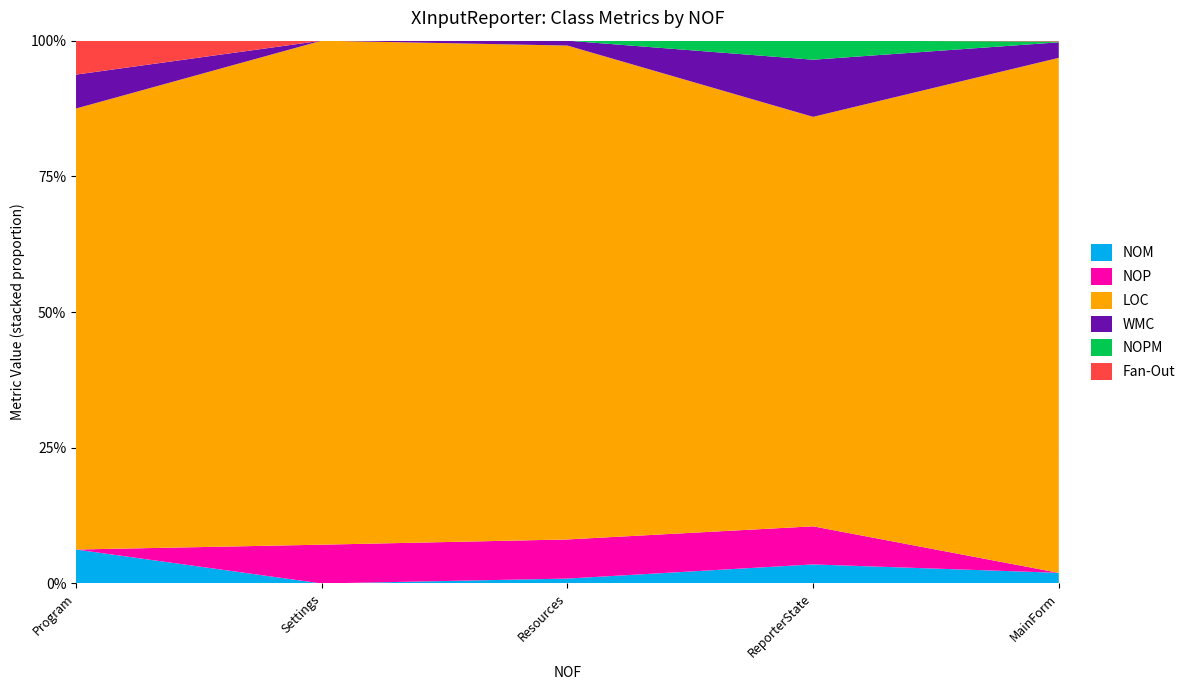

Reading left to right, what are all the values shown in this chart?

NOM: MainForm=13	Program=1	ReporterState=2	Resources=1	Settings=0
NOP: MainForm=0	Program=0	ReporterState=4	Resources=8	Settings=1
LOC: MainForm=630	Program=13	ReporterState=43	Resources=101	Settings=13
WMC: MainForm=19	Program=1	ReporterState=6	Resources=1	Settings=0
NOPM: MainForm=1	Program=0	ReporterState=2	Resources=0	Settings=0
Fan-Out: MainForm=1	Program=1	ReporterState=0	Resources=0	Settings=0